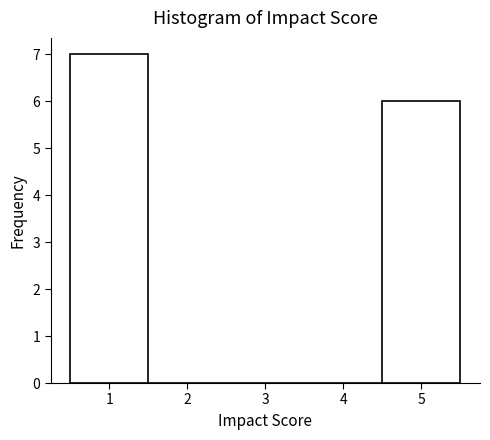

Over which range of the x-axis is the bar tallest?

0.5 to 1.5